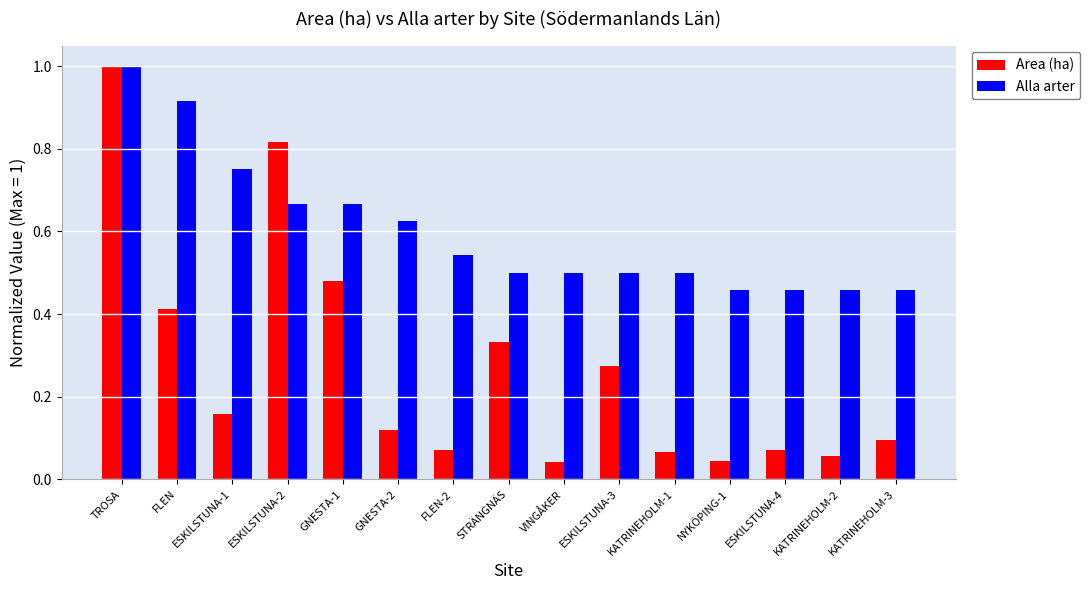

How many series are shown in this chart?

2